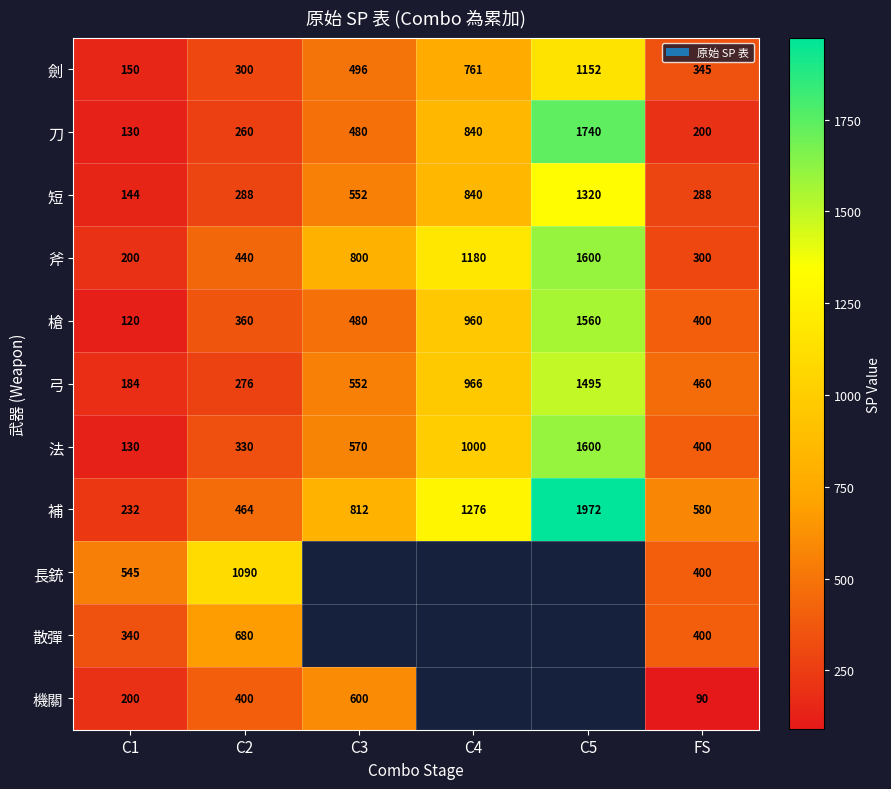

Is it true that 機關 equals 657.8 at C2?

False